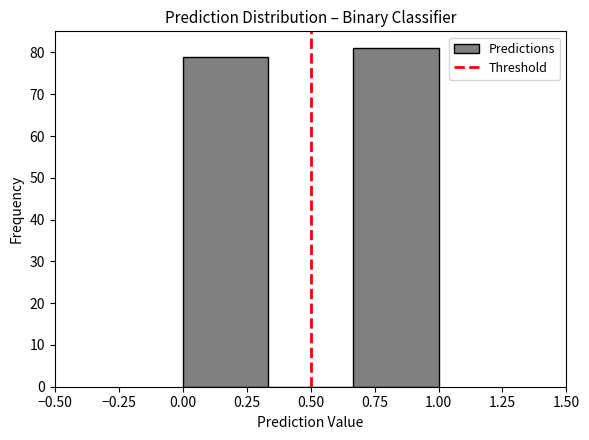

Reading left to right, transcribe this chart: for each bar, give the range it covers on the x-axis and its height. Neither the bar edges nor the heights are printed on the chart, so give them approximately, as read against the axes.

0.00 to 0.35: 79
0.35 to 0.65: 0
0.65 to 1.00: 81